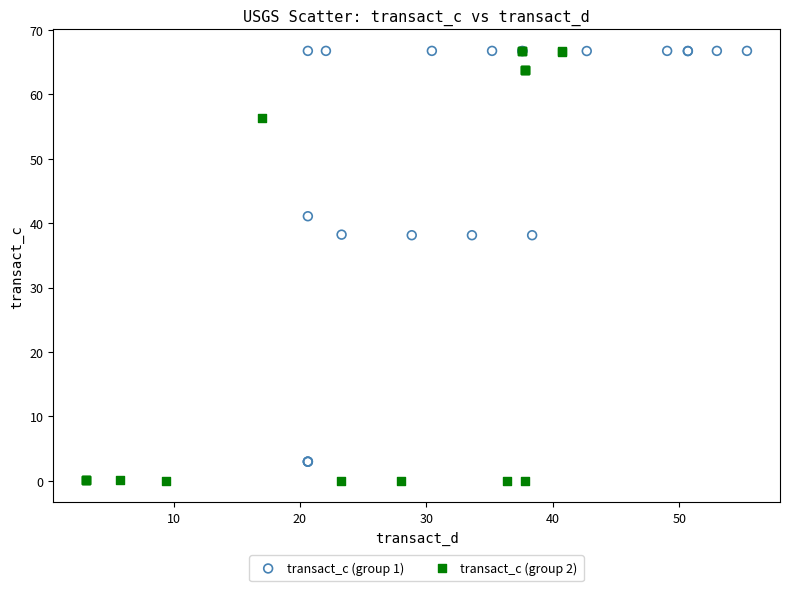

Which series contains the lowest Y value?

transact_c (group 2)